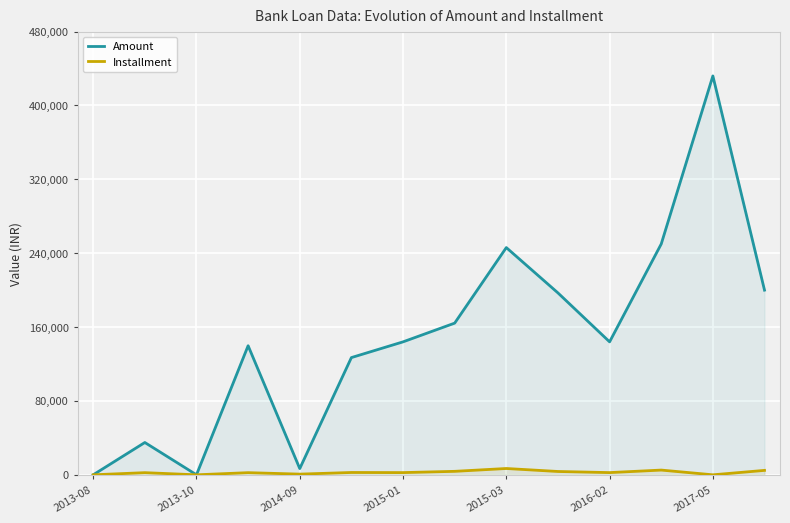

What is the total value across all series at 2017-05?

432000.0